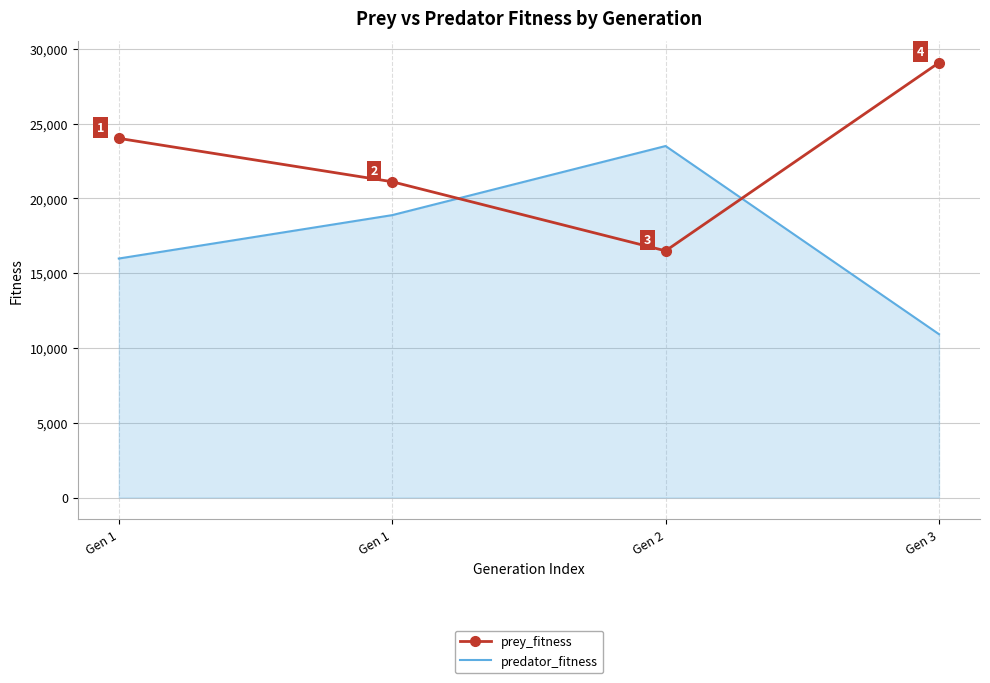

Count the number of data series in this chart.

2